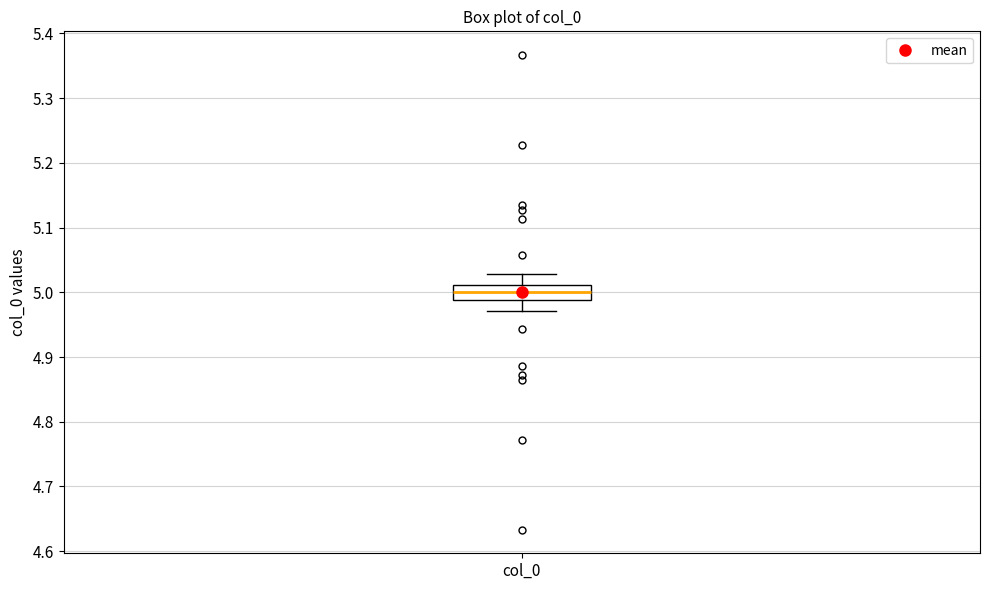

Transcribe this box plot: give where the median line is, the range the box spans, and where the two whiskers end, as read against the y-axis. The values are not printed on the chart, so give them approximately, as read against the axis.

median 5.00, box 4.99 to 5.01, whiskers 4.97 to 5.03